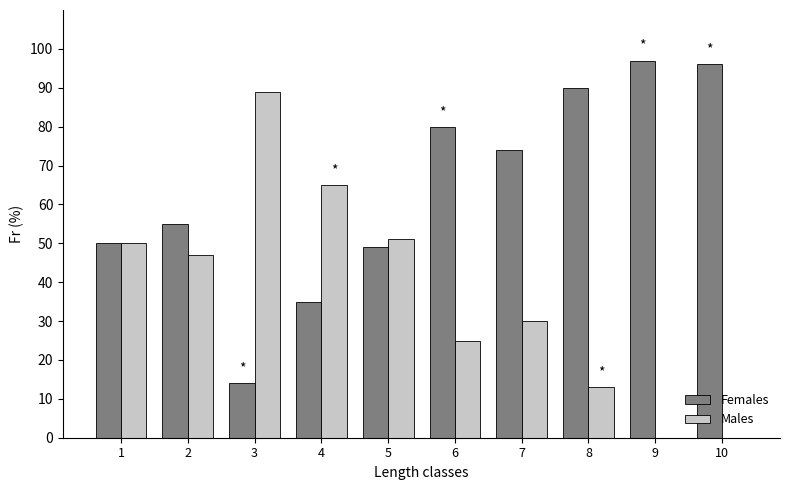

Which series has the largest total across all categories?

Females